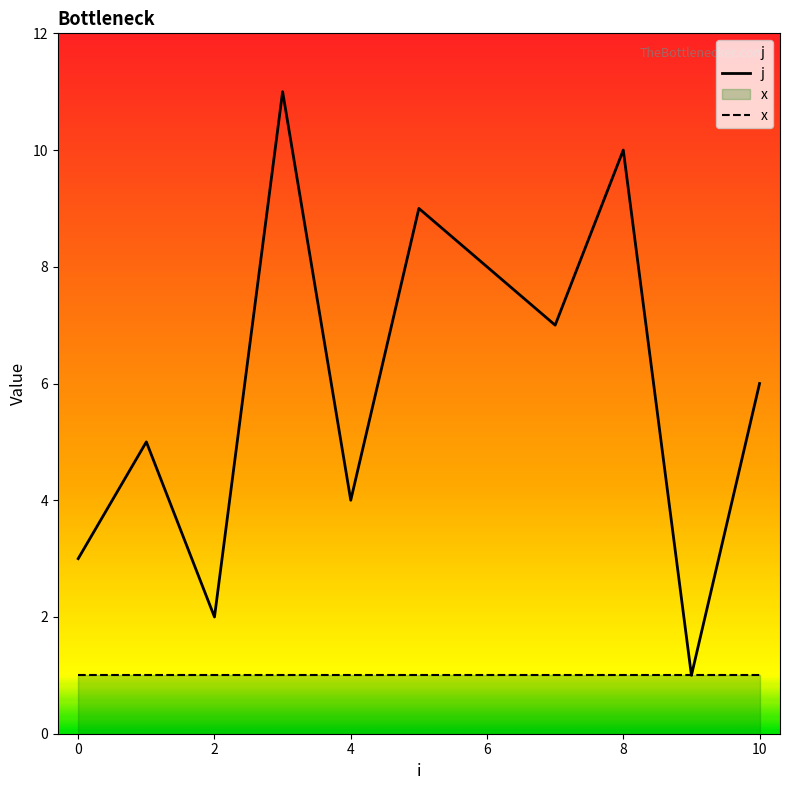

What is the value of the 10th point from the left?

1